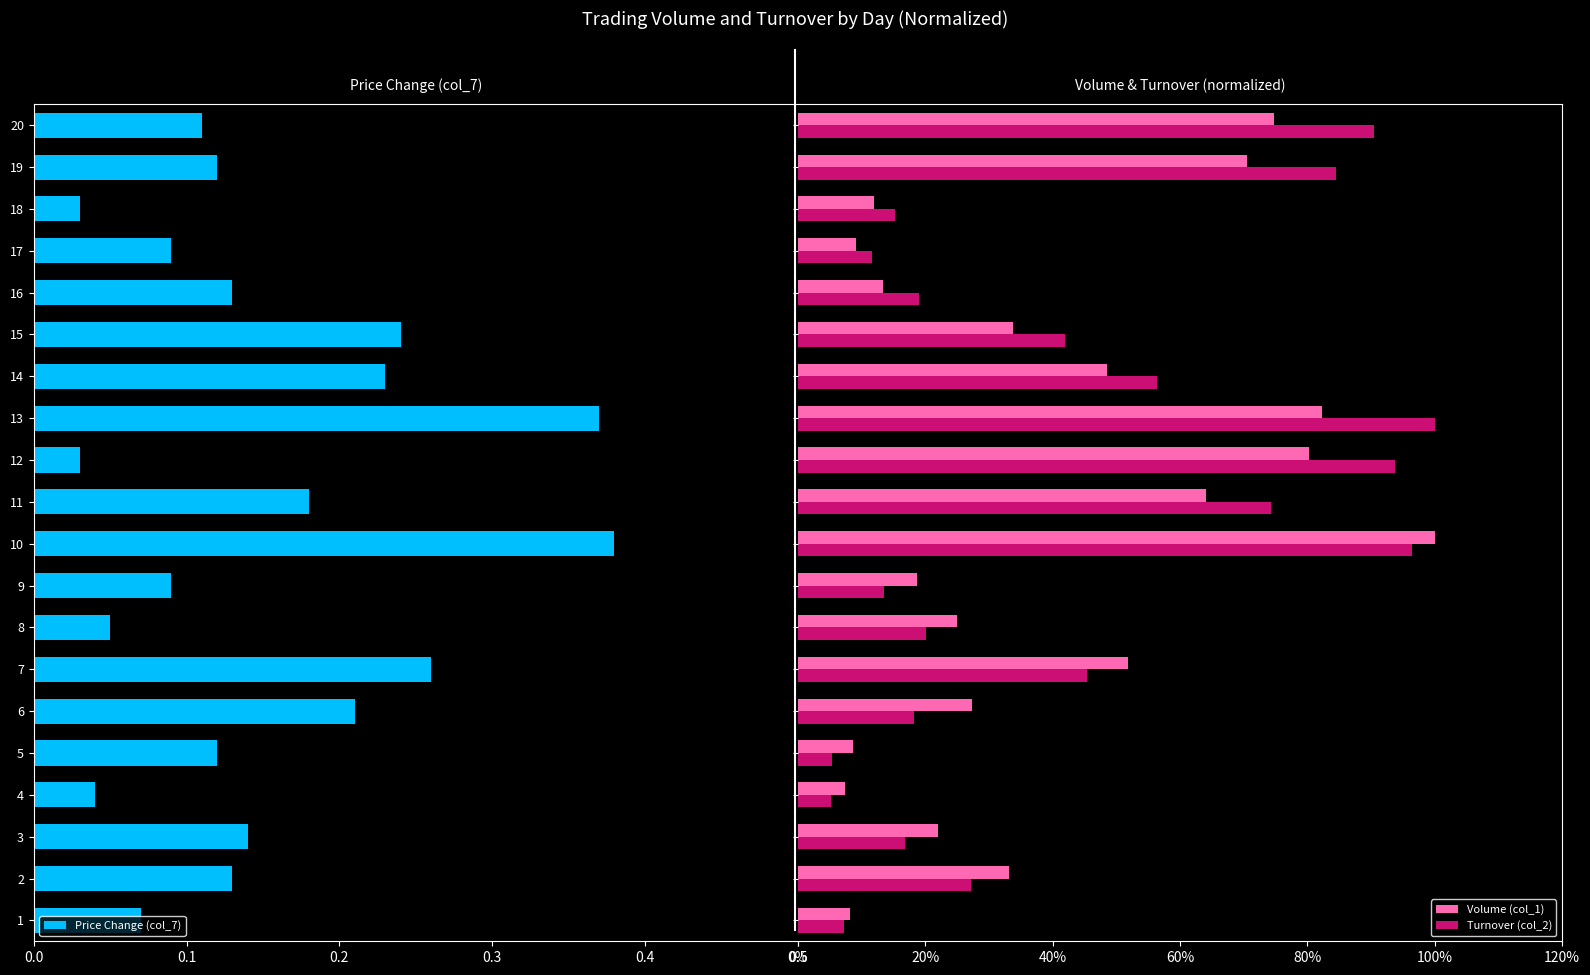

Between 1 and 7, which is larger?

1